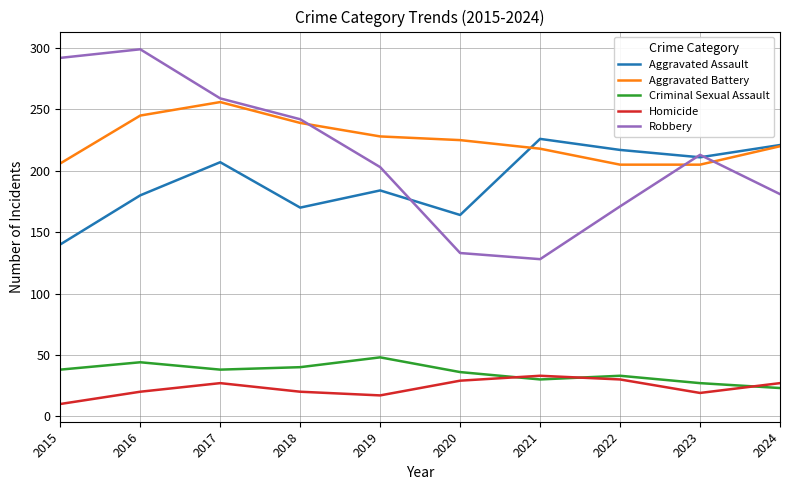

What value does the Aggravated Battery series have at 2022?

205